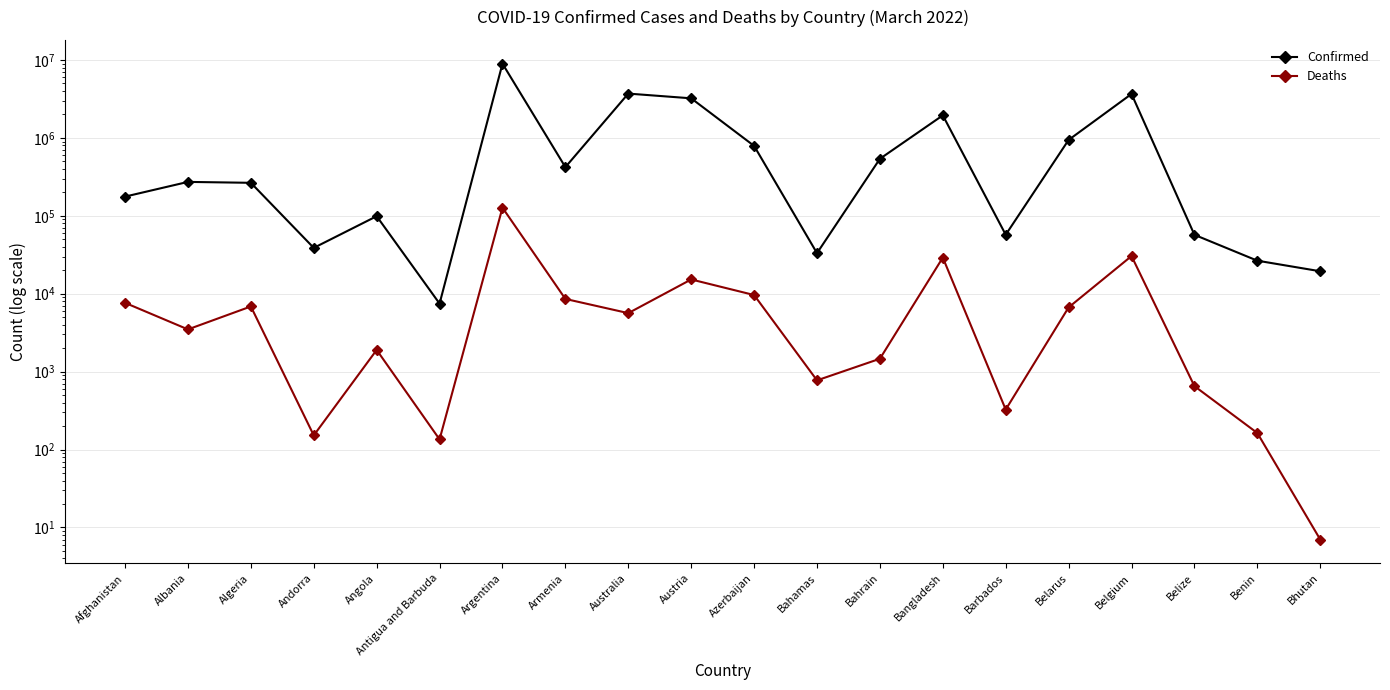

At which label does Deaths first exceed 5638?

Afghanistan